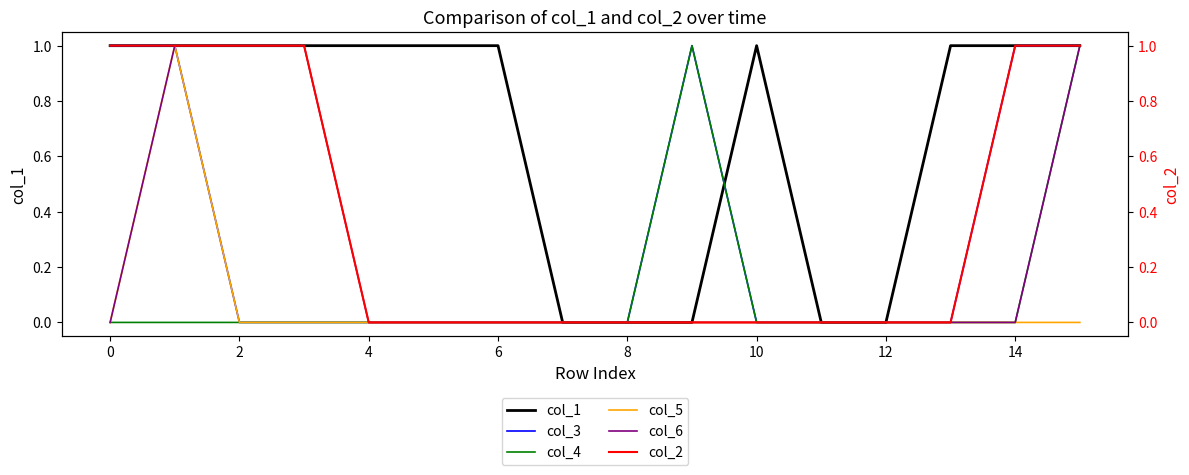

True or false: col_4 and col_5 intersect in this chart.

False